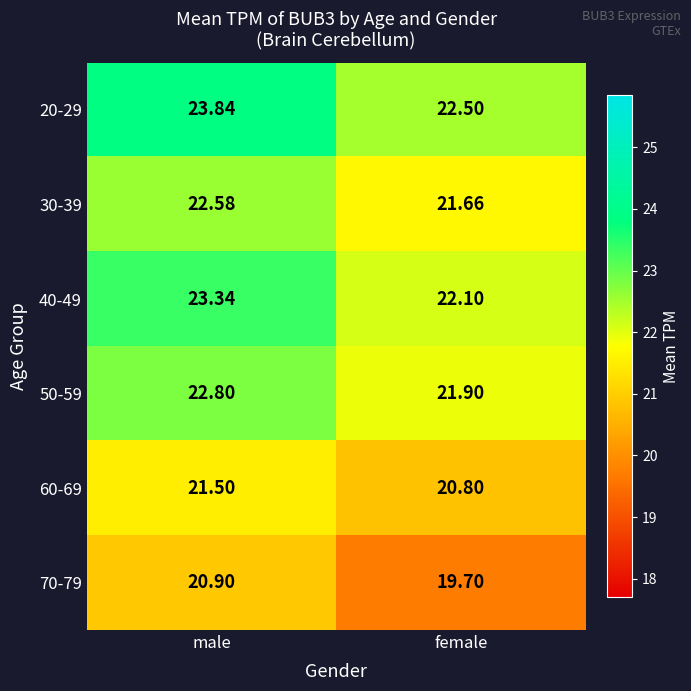

Which category has the lowest value in the 20-29 series?

female